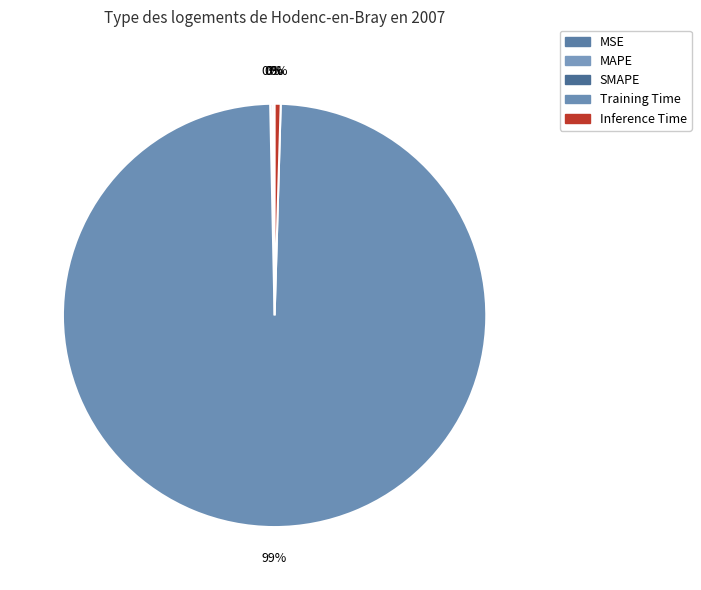

How many segments does this pie chart have?

5